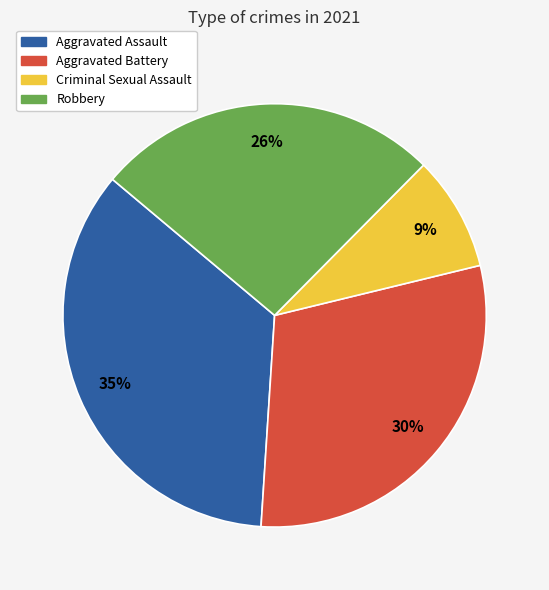

Which has a higher value, Criminal Sexual Assault or Aggravated Assault?

Aggravated Assault